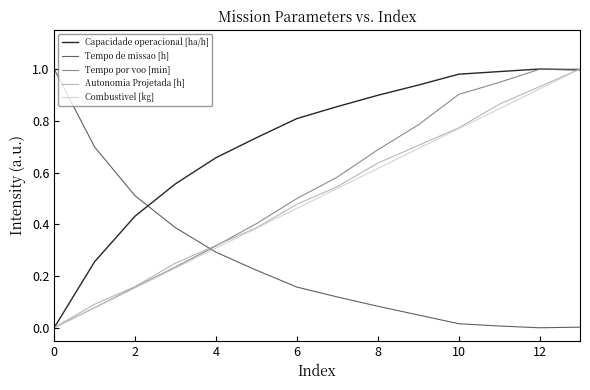

Which series ends up on top after the final intersection of Autonomia Projetada [h] and Tempo de missao [h]?

Autonomia Projetada [h]